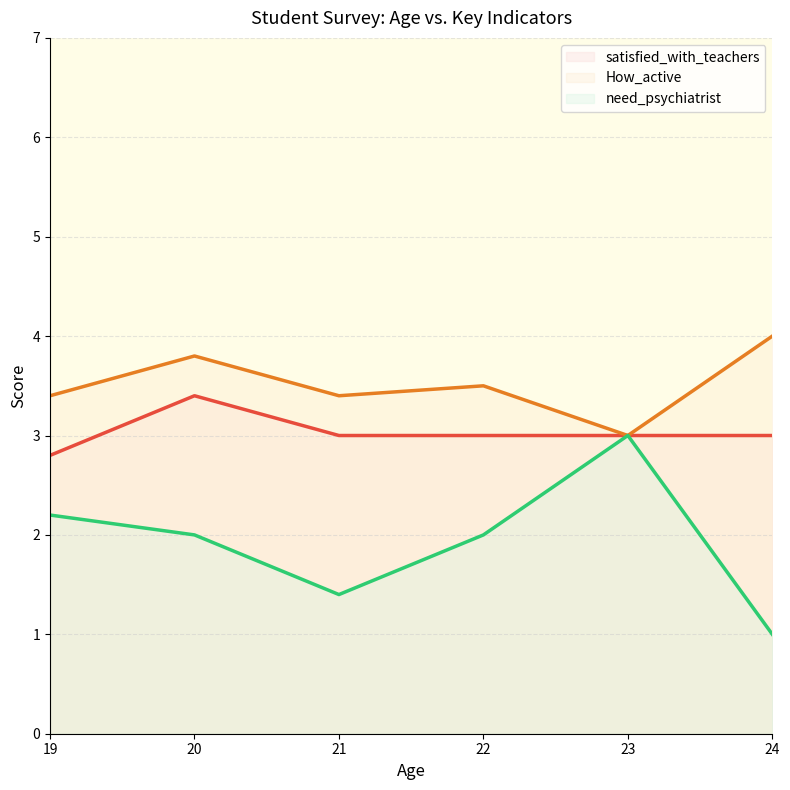

How many values in the How_active series exceed 3?

5